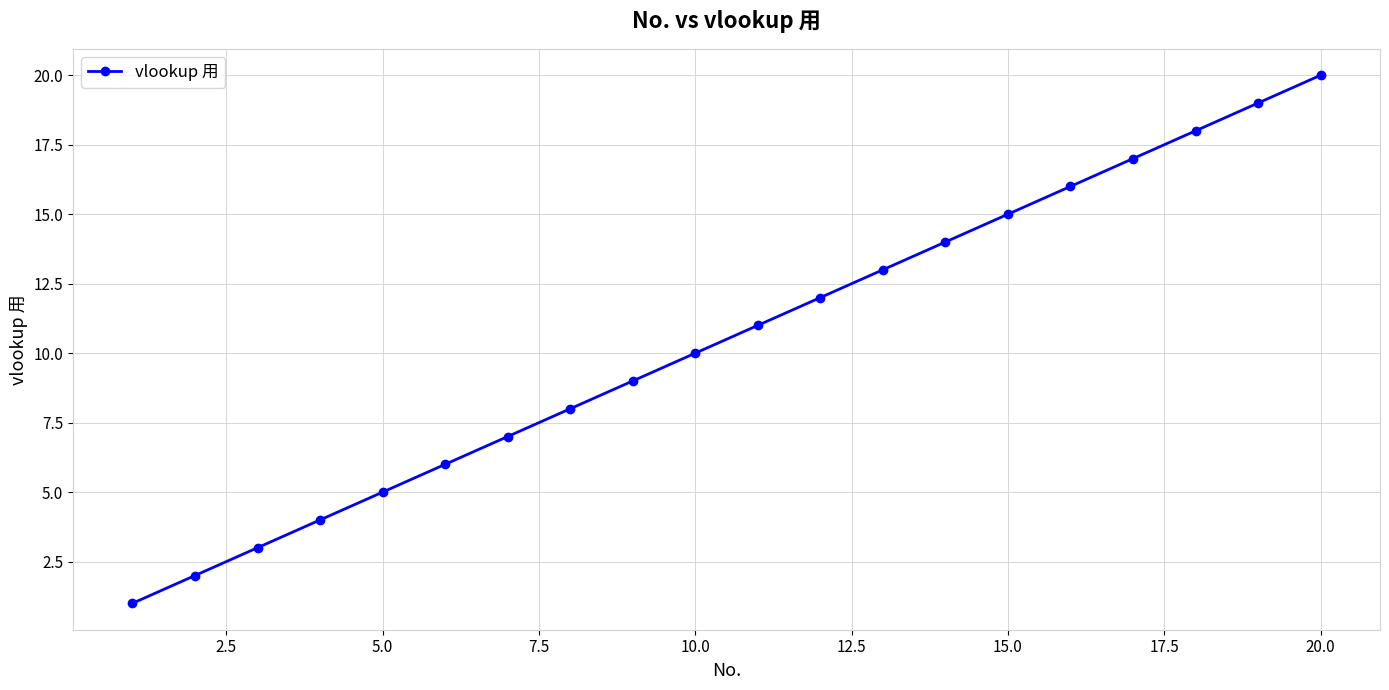

True or false: there are more than 1 points higher than both neighbors.

False